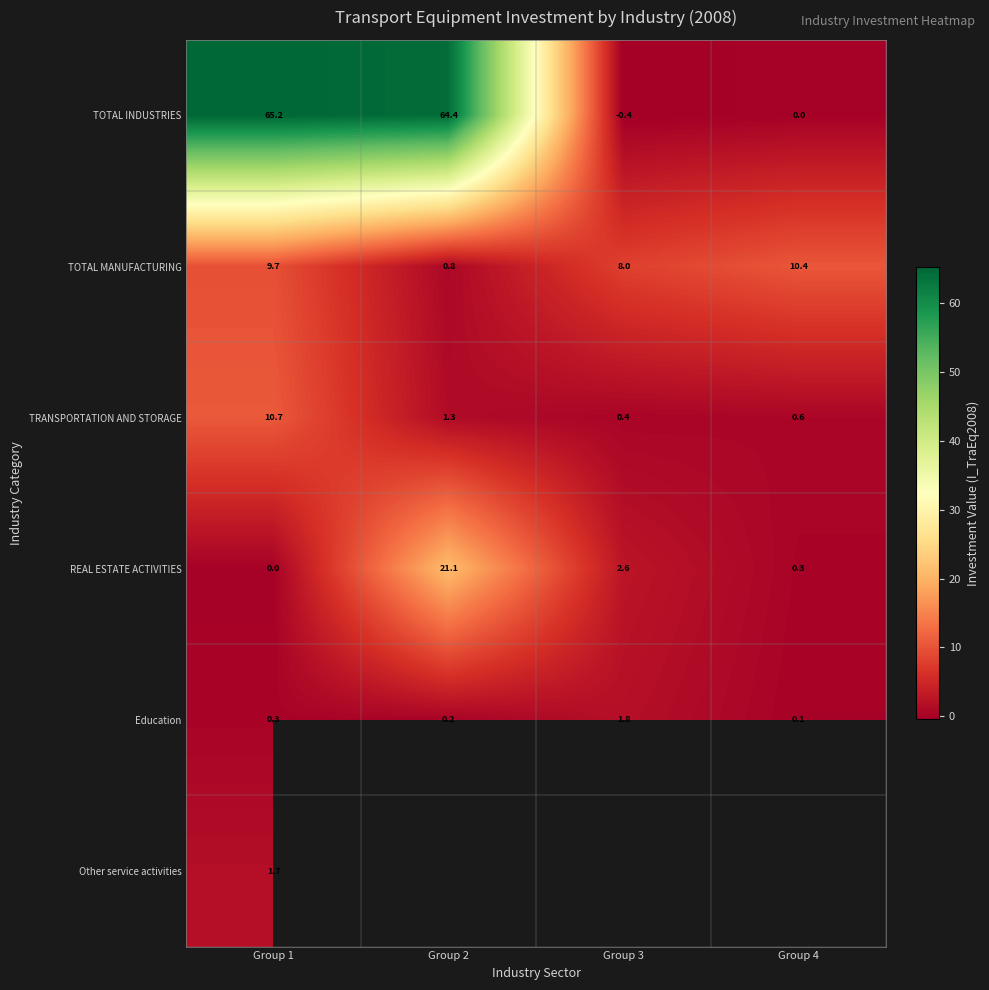

What is the difference between the highest and lowest values at Group 1?

65.2